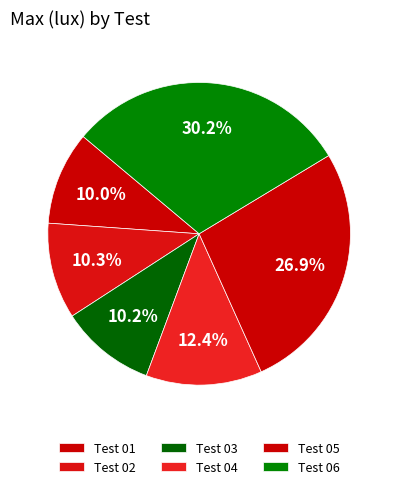

How many segments does this pie chart have?

6